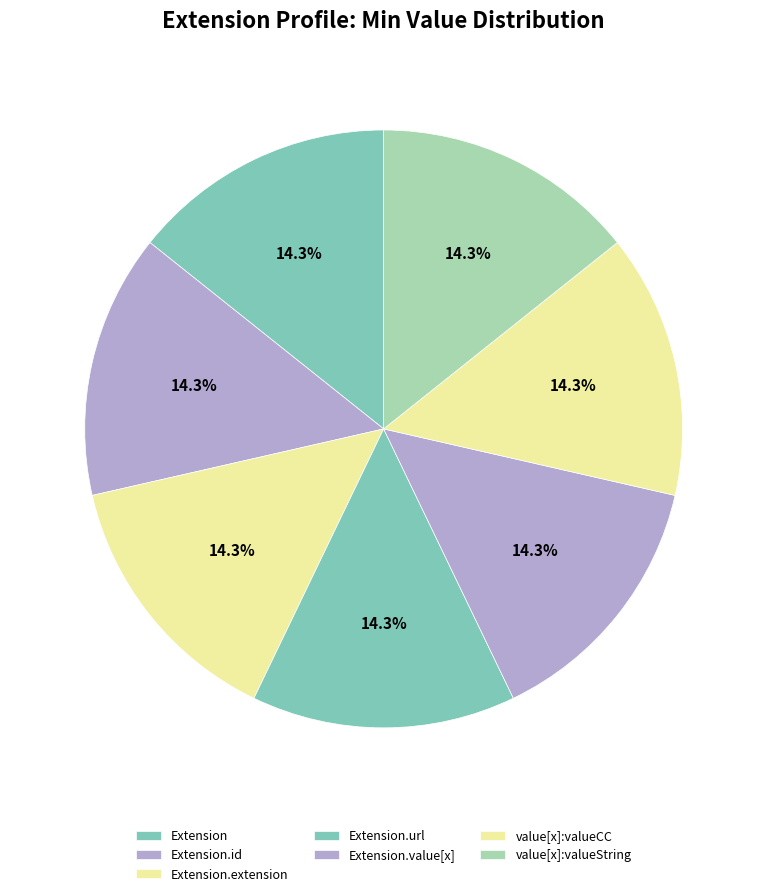

How many segments does this pie chart have?

7